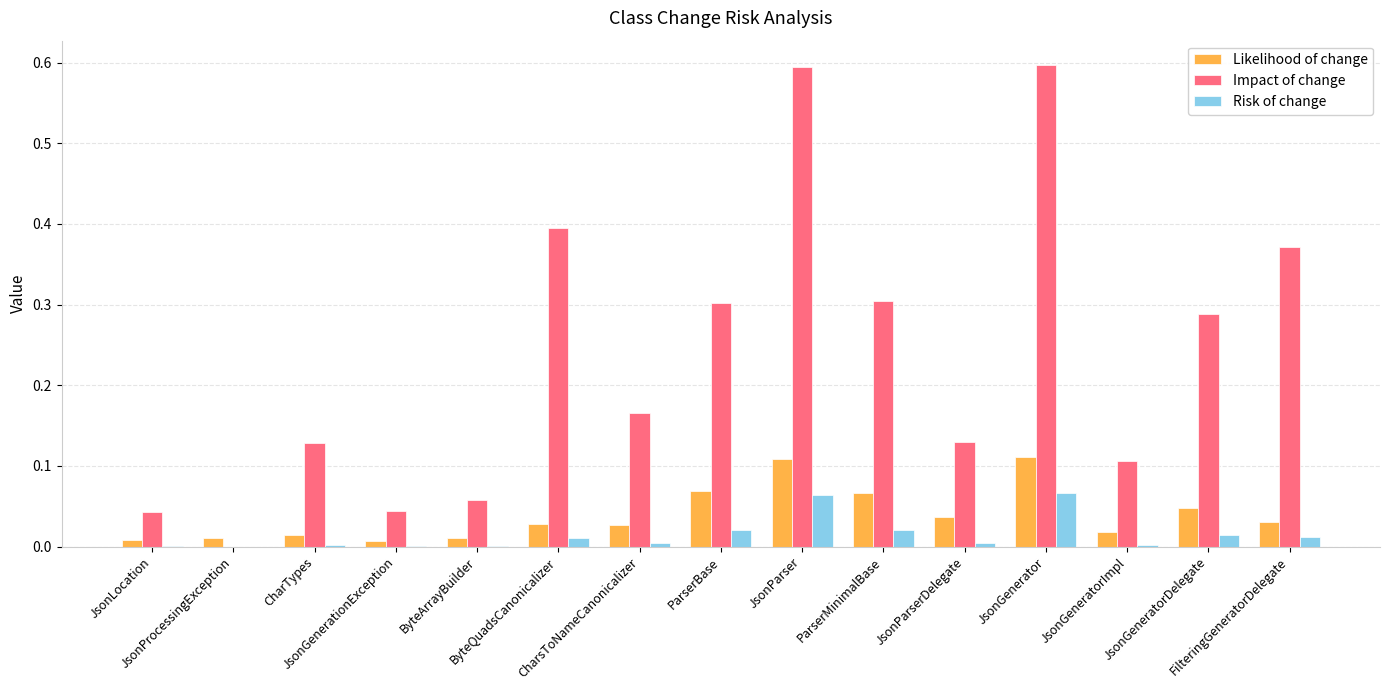

Is the value of Risk of change at JsonProcessingException greater than the value of Likelihood of change at JsonGenerator?

No